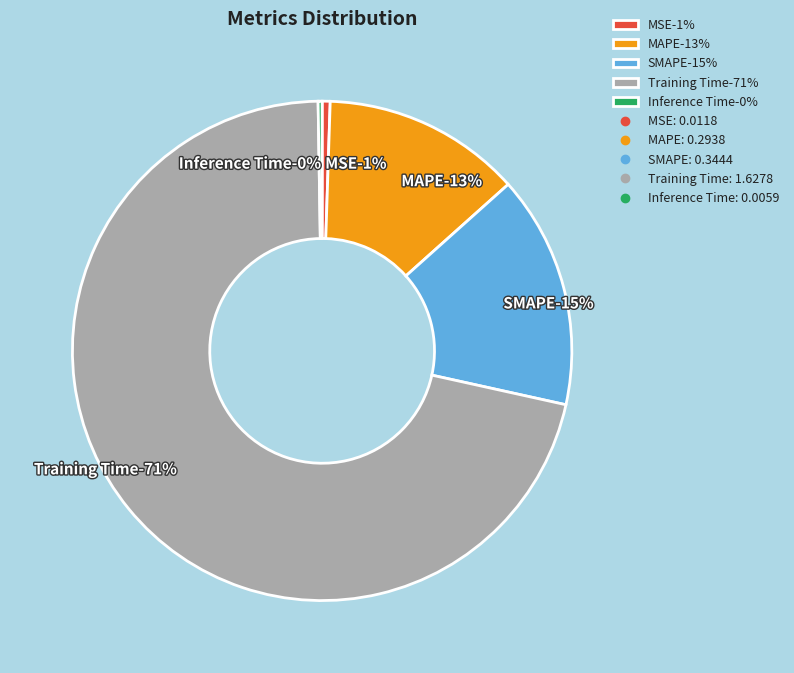

To the nearest percent, what is the average slice percentage?

20%